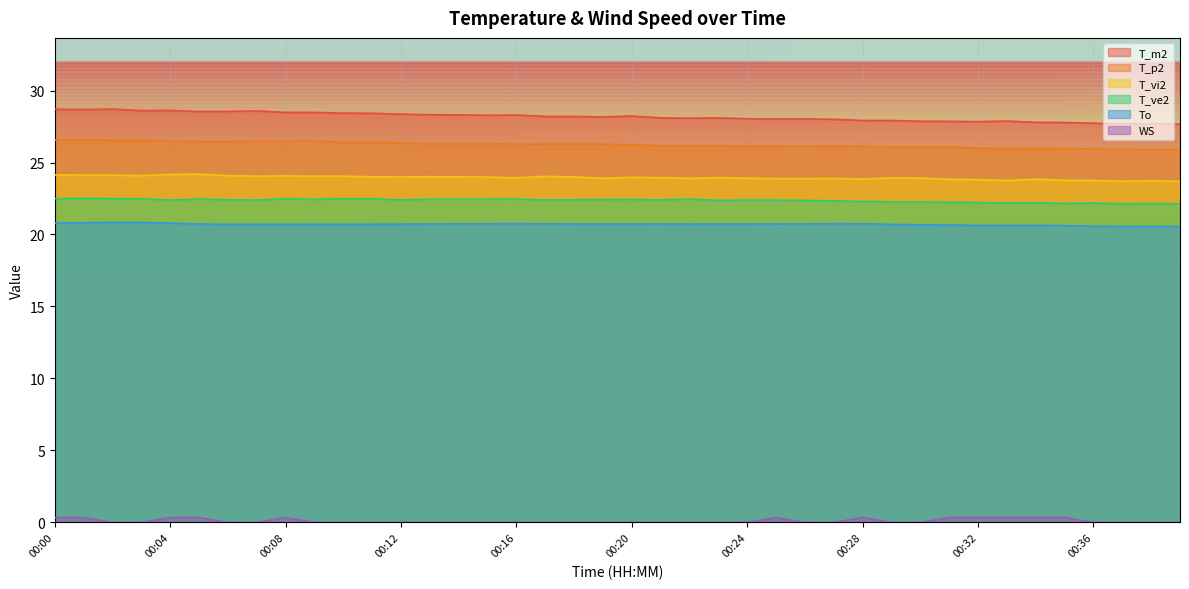

True or false: T_vi2 and To cross at least once.

False